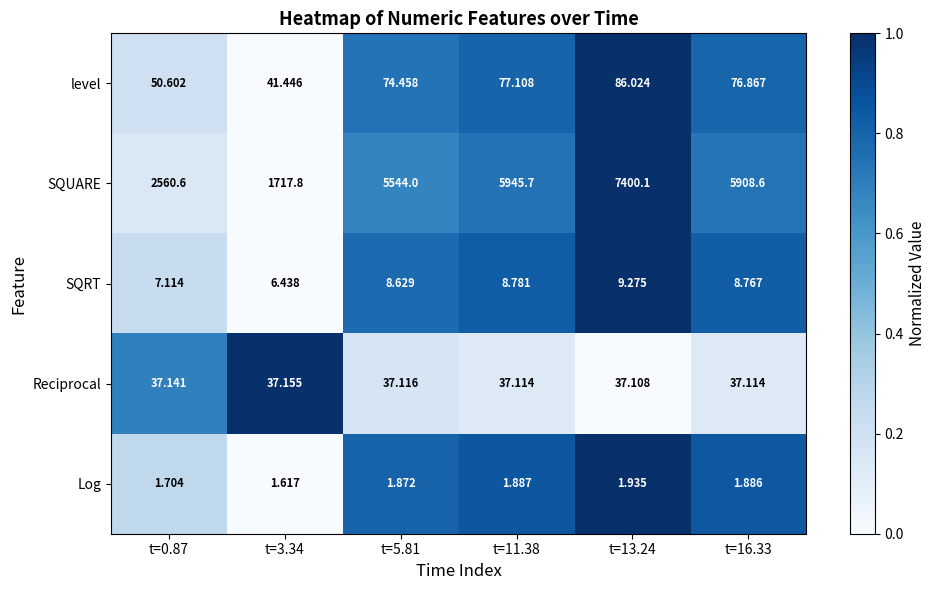

Rank the series by their maximum value, from lowest to highest.

Log, SQRT, Reciprocal, level, SQUARE